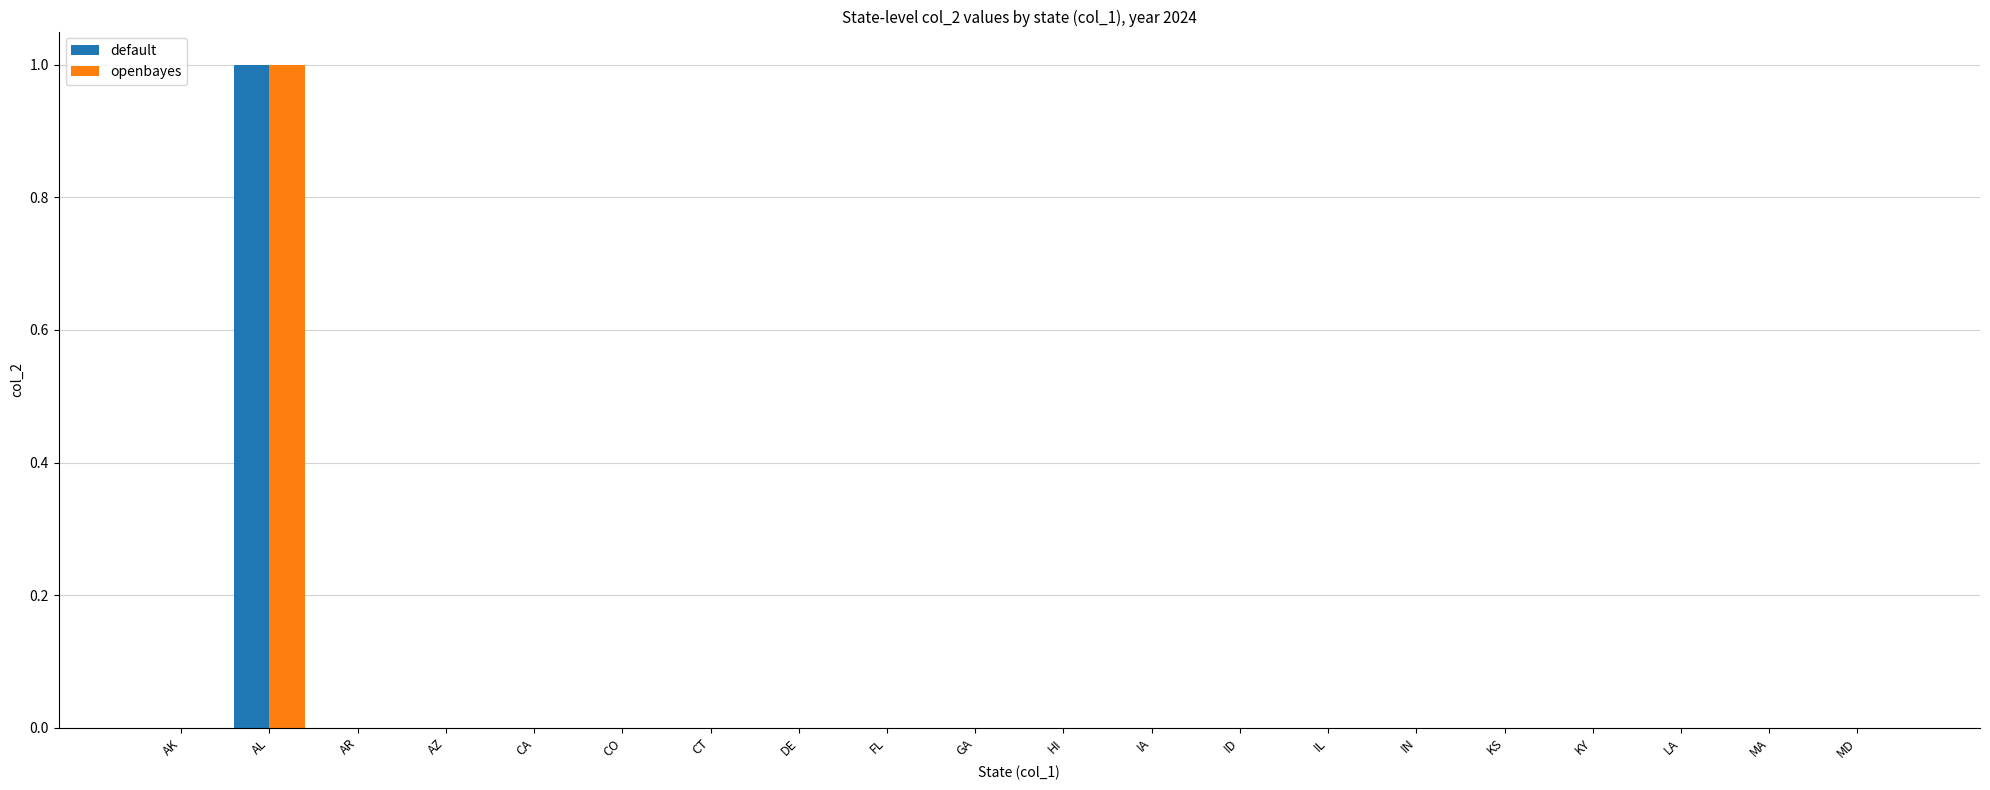

What are all the series names shown in the legend?

default, openbayes